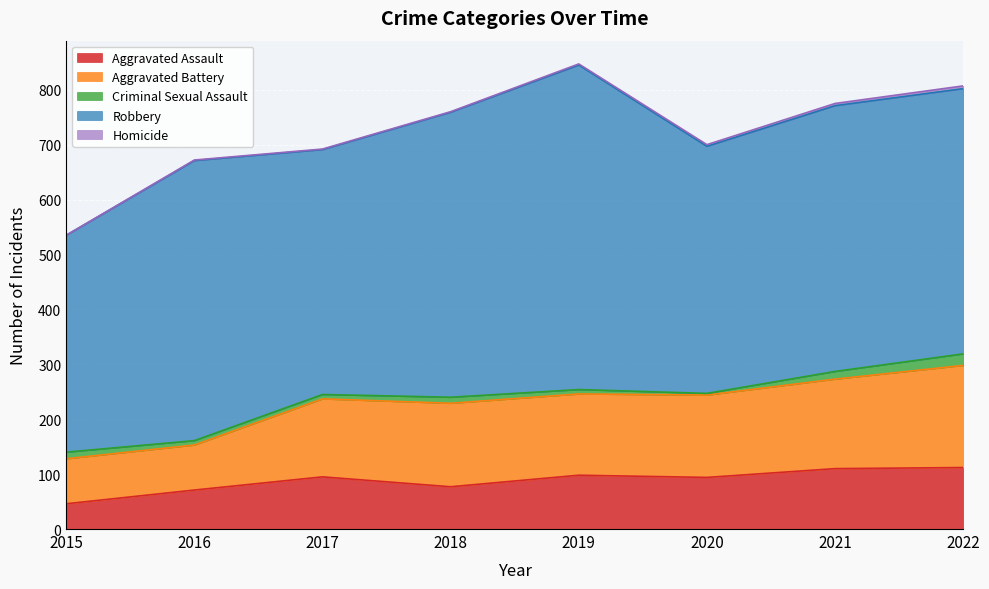

List the labels in order of Criminal Sexual Assault value, smallest first.

2020, 2016, 2017, 2019, 2018, 2015, 2021, 2022